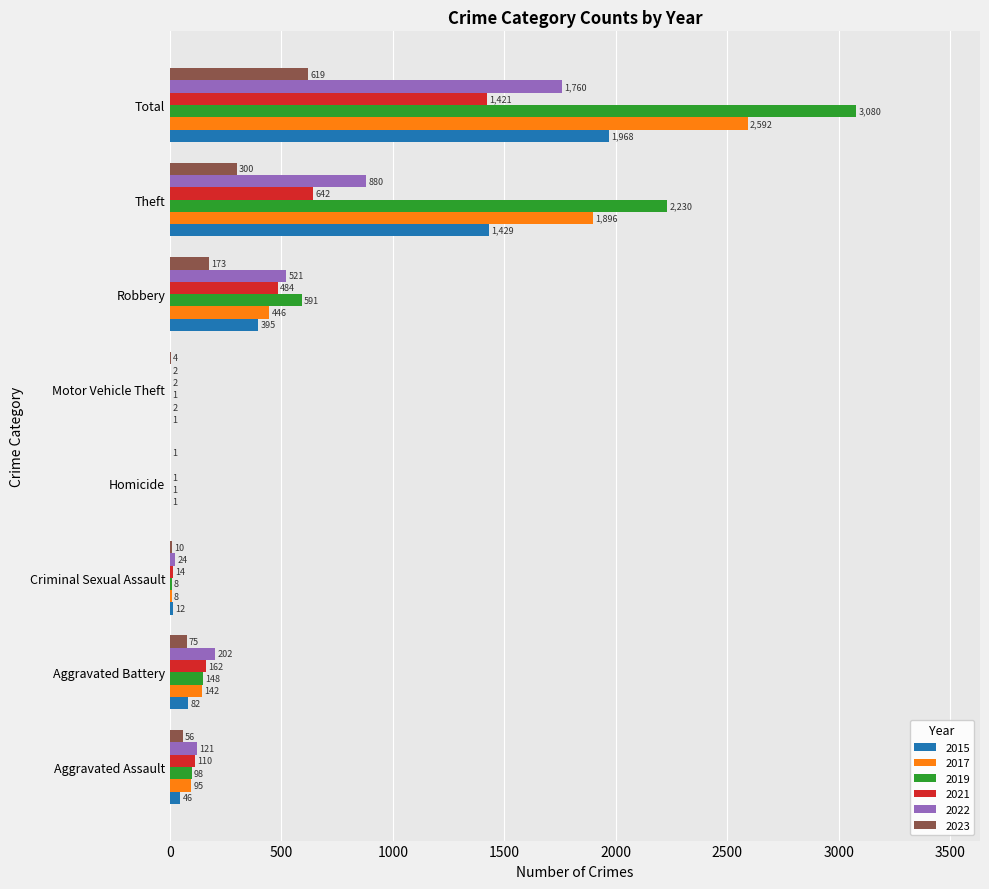

Which series changed the most between Aggravated Assault and Homicide?

2022